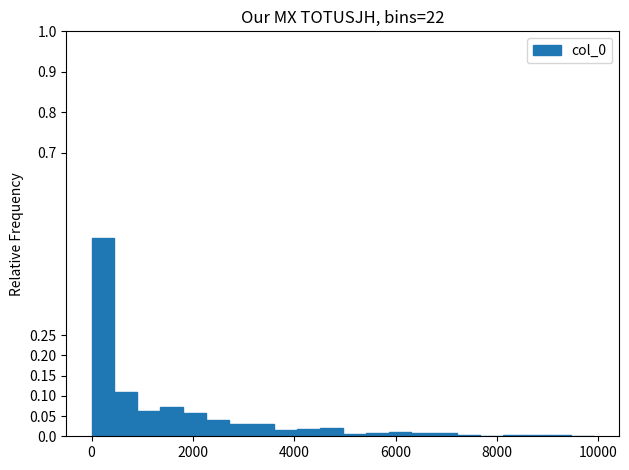

Read against the x-axis, roughly where is the centre of the tallest bar?

200